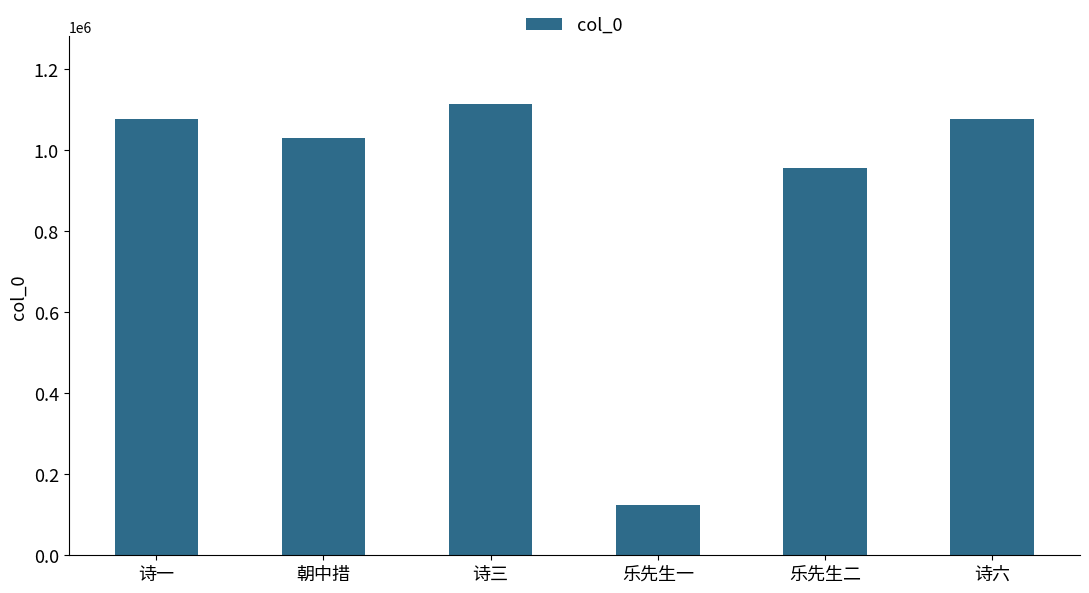

At which label is the value closest to 618948?

乐先生二